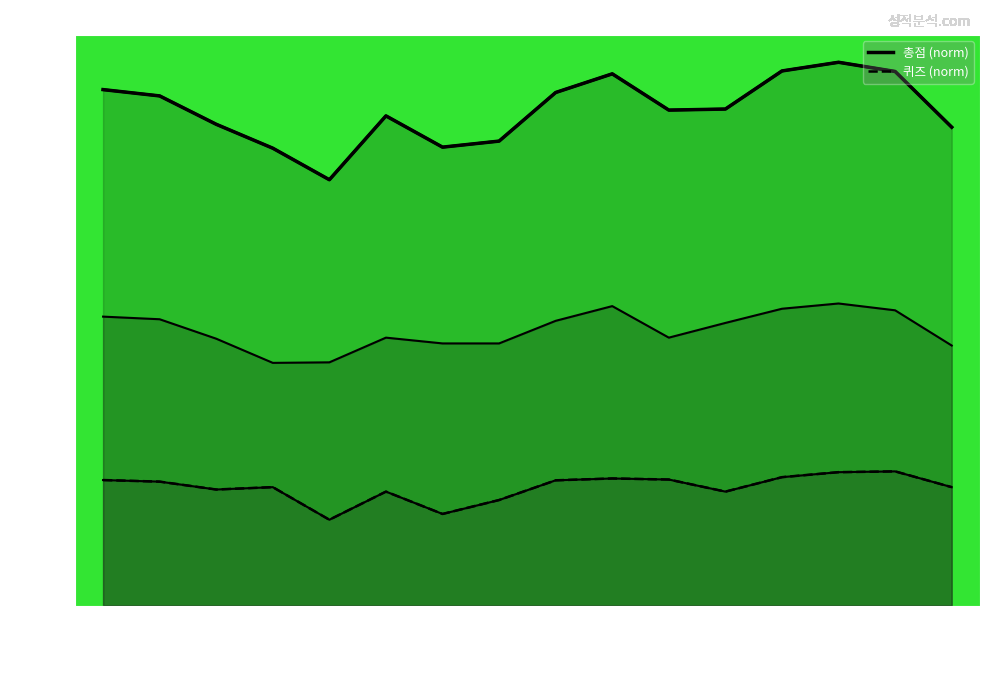

Reading right to left, extract all data points from this chart.

총점 (norm): 88.1	98.3	100.0	98.4	91.4	91.2	97.9	94.4	85.5	84.4	90.1	78.4	84.2	88.6	93.8	95.0
퀴즈 (norm): 21.8	24.7	24.6	23.6	21.0	23.2	23.4	23.1	19.4	16.9	21.0	15.8	21.8	21.4	22.8	23.1